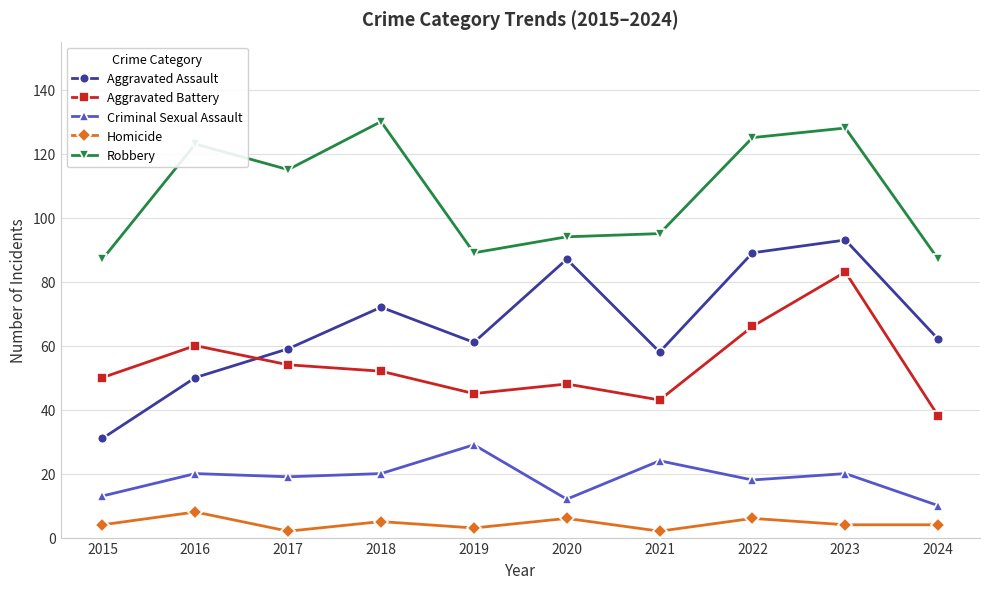

How many categories are shown in the chart?

10